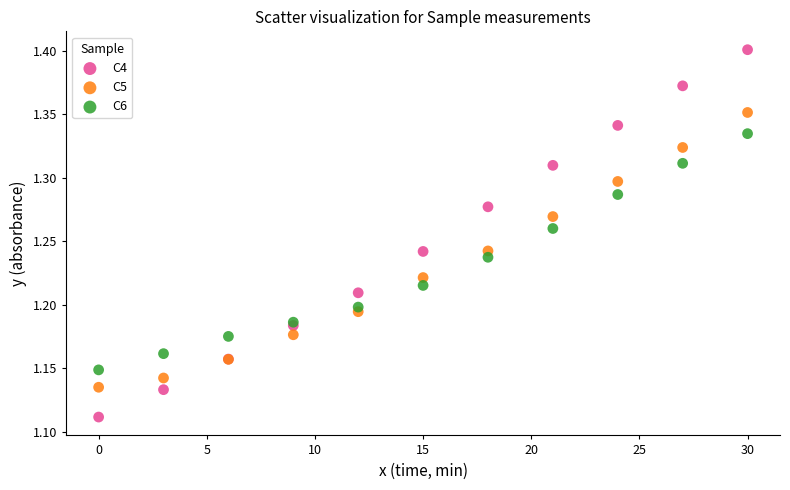

What is the X range (max minus min) for the scatter plot?

30.0